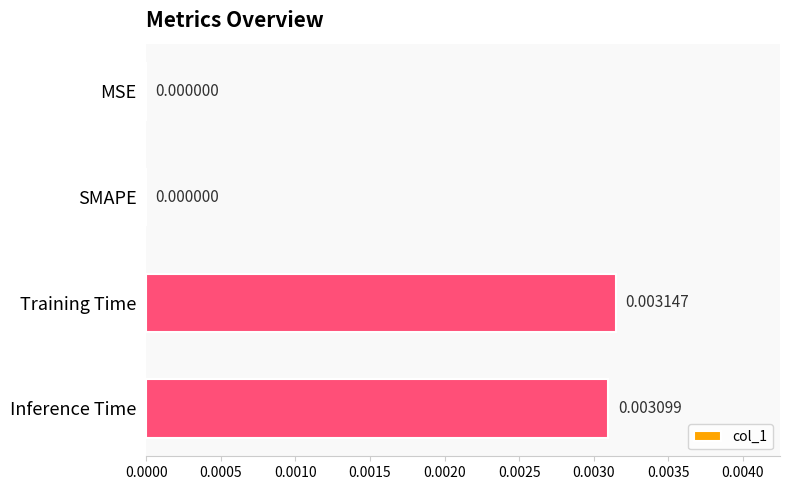

At which category does the chart reach its peak across all series?

Training Time